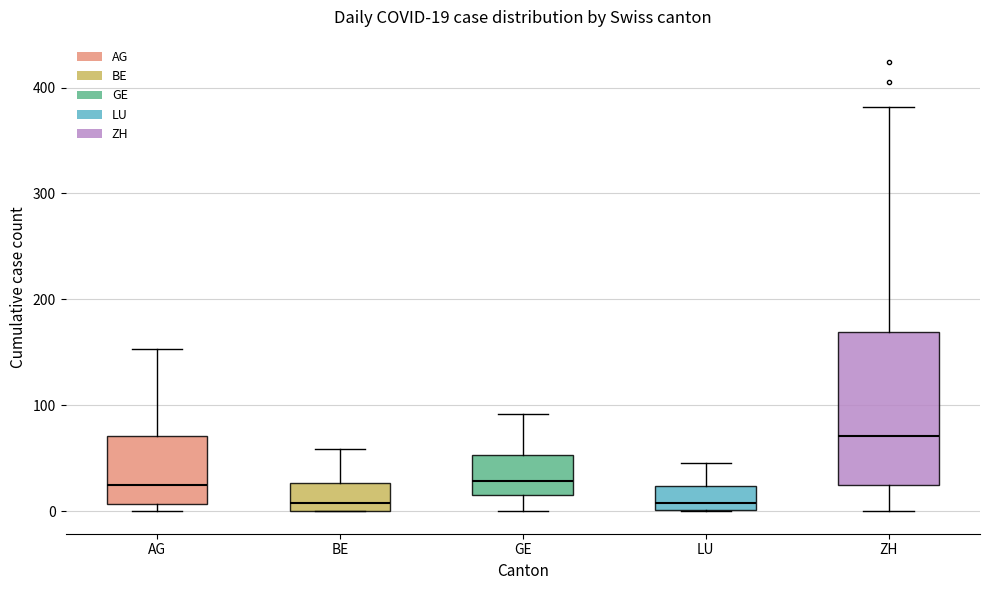

Comparing the boxes themselves (not the whiskers), which one is the tallest?

ZH